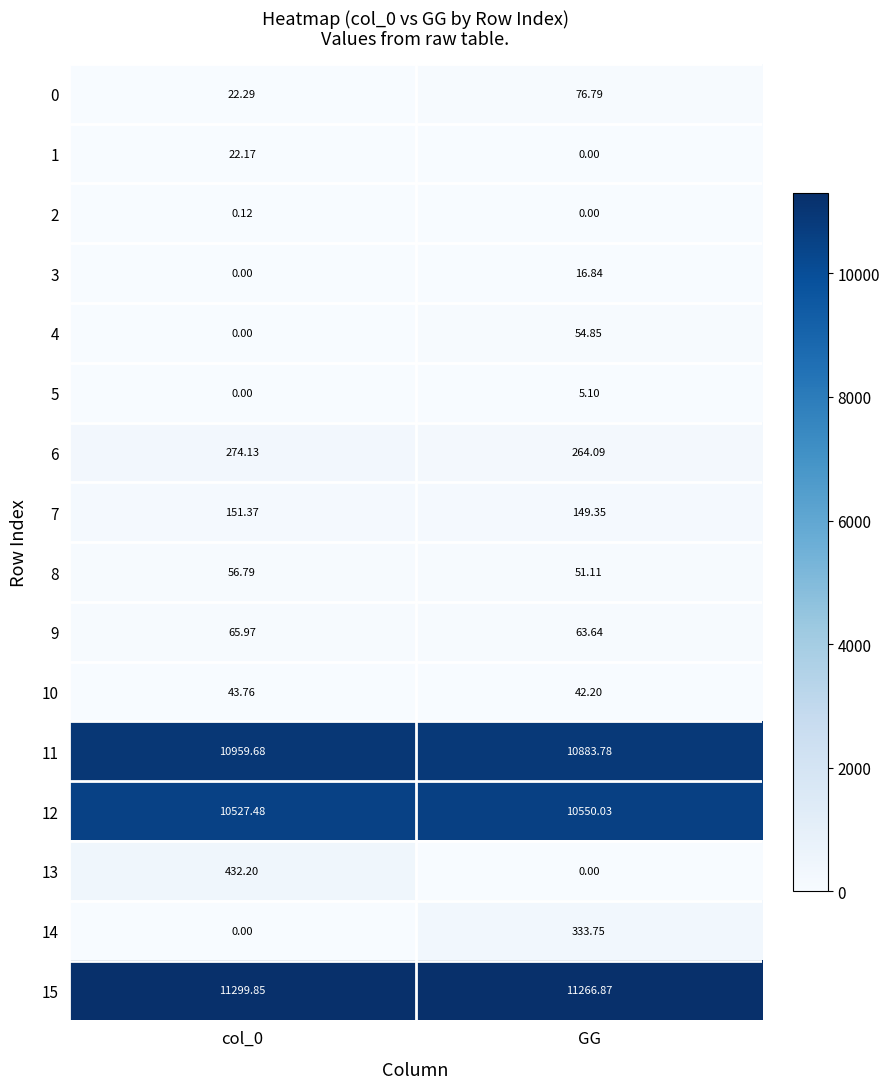

Is the value of 6 at GG greater than the value of 14 at col_0?

Yes